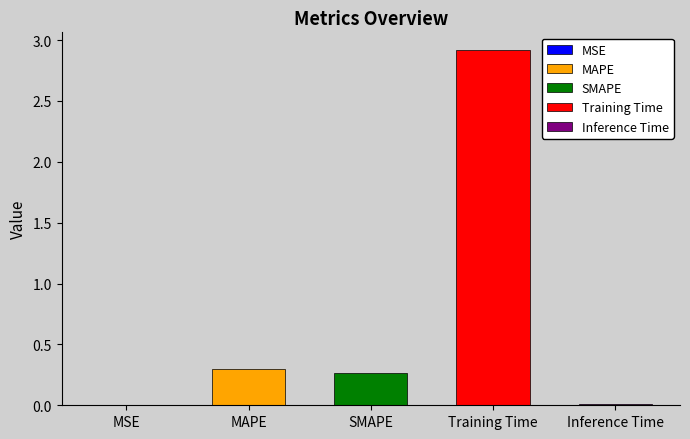

Rank the categories by value from lowest to highest.

MSE, Inference Time, SMAPE, MAPE, Training Time